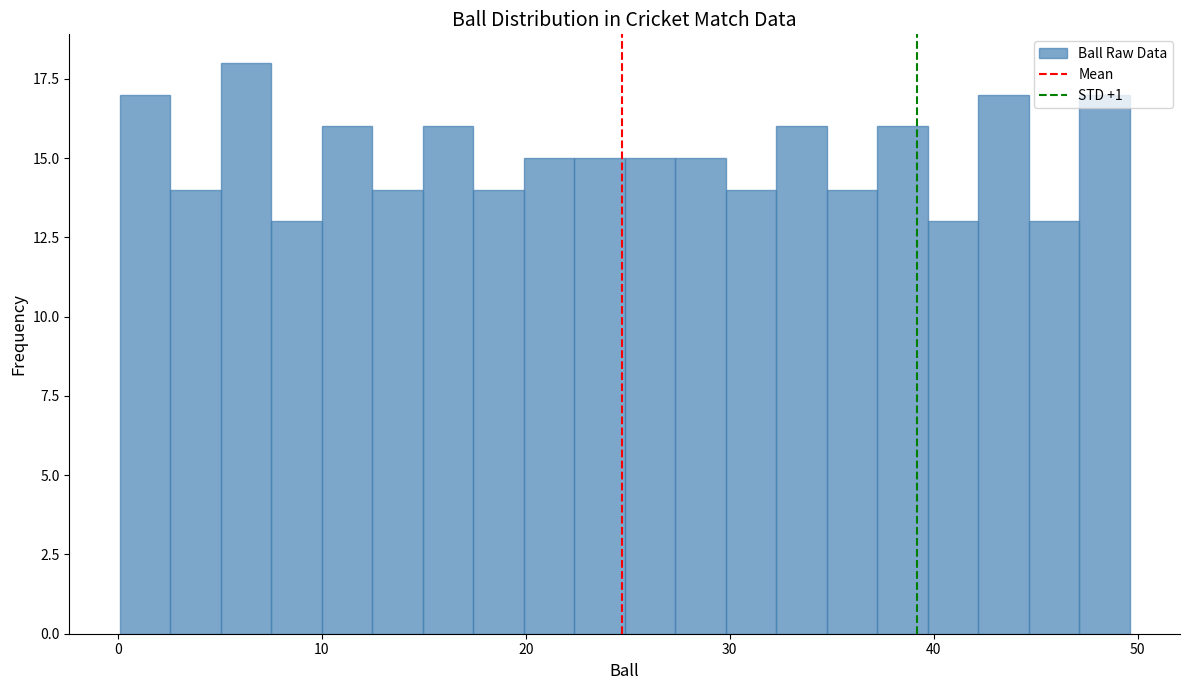

Around what value on the x-axis is the tallest bar? Give the approximate position of its centre, as read against the axis.

6